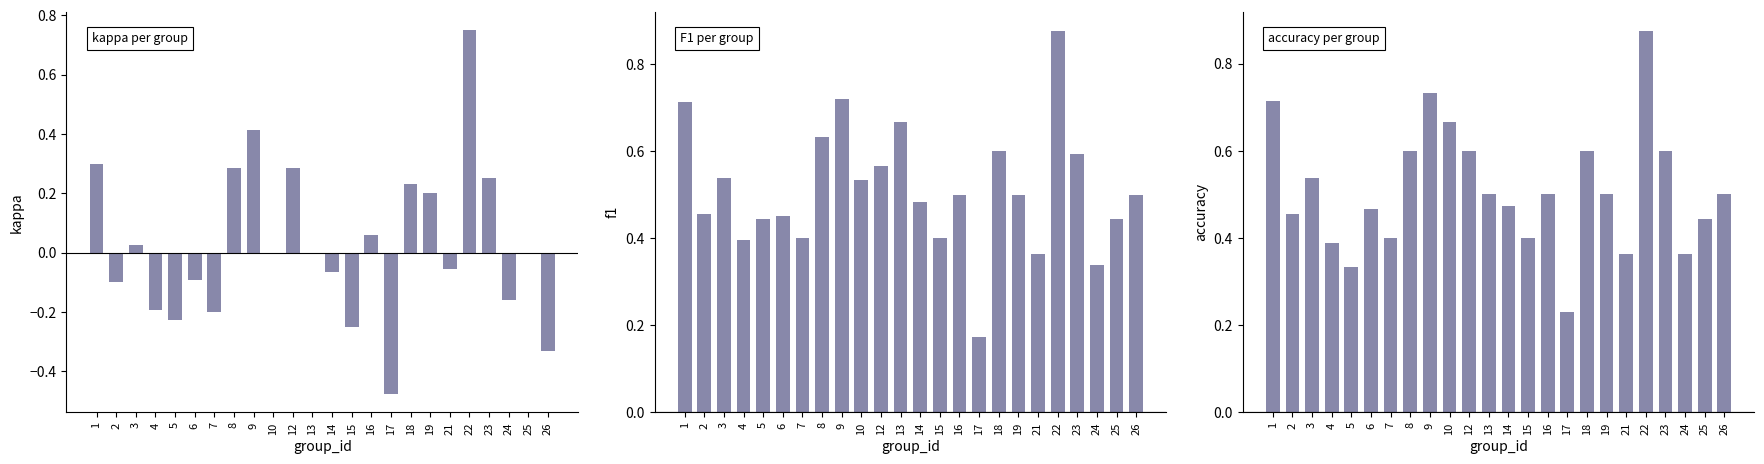

What are all the series names shown in the legend?

kappa, f1, accuracy